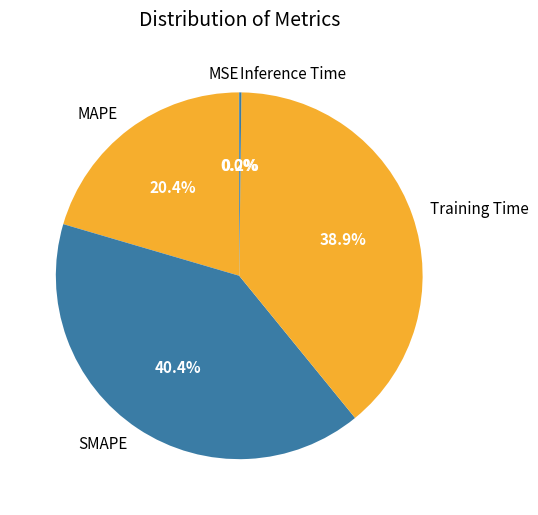

What is the largest slice in the pie chart?

SMAPE